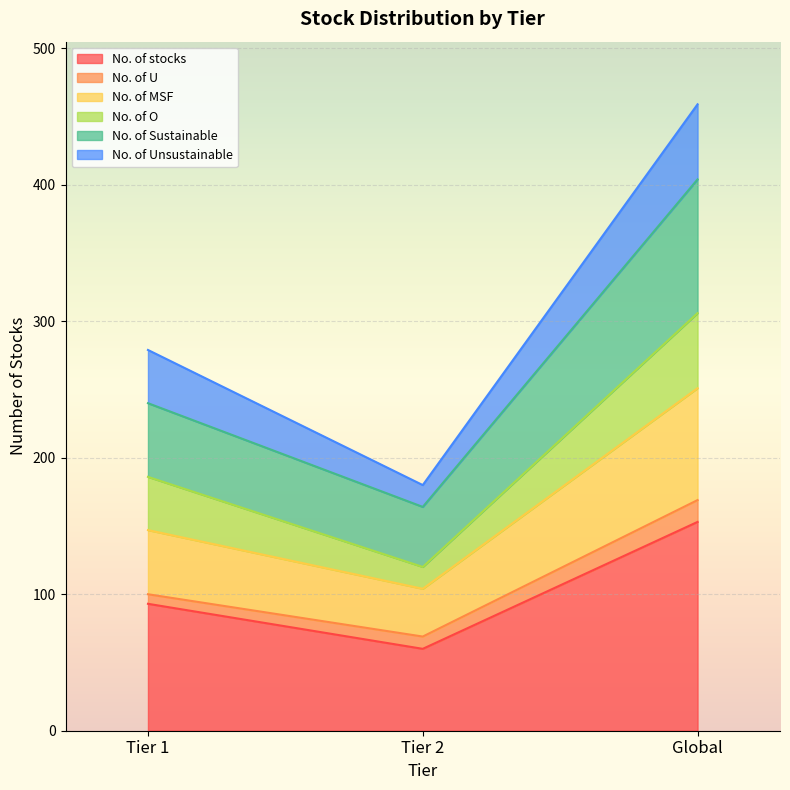

Does the chart display data point markers on the line(s)?

No